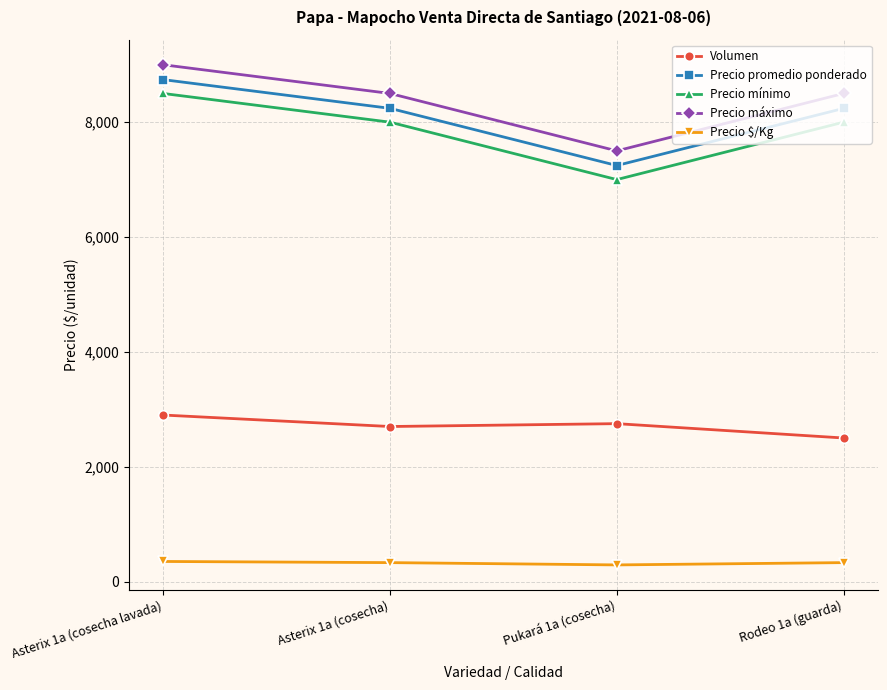

What is the greatest value displayed?

9000